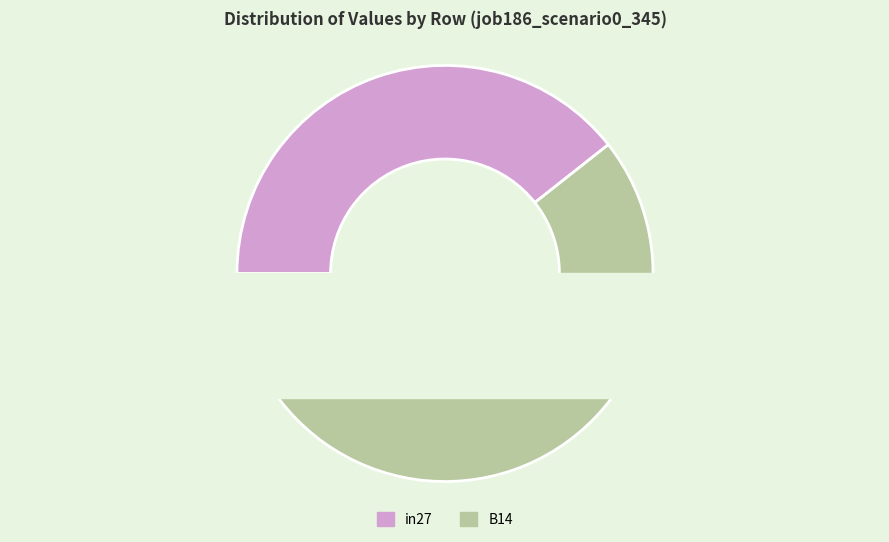

What is the largest slice in the pie chart?

B14